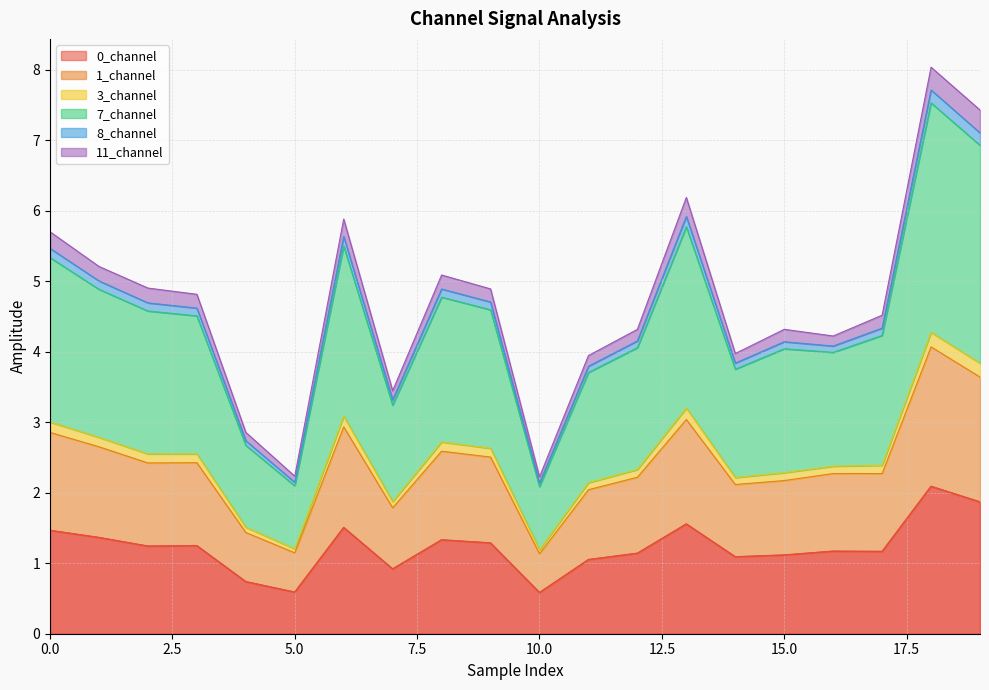

True or false: 7_channel and 8_channel cross at least once.

False